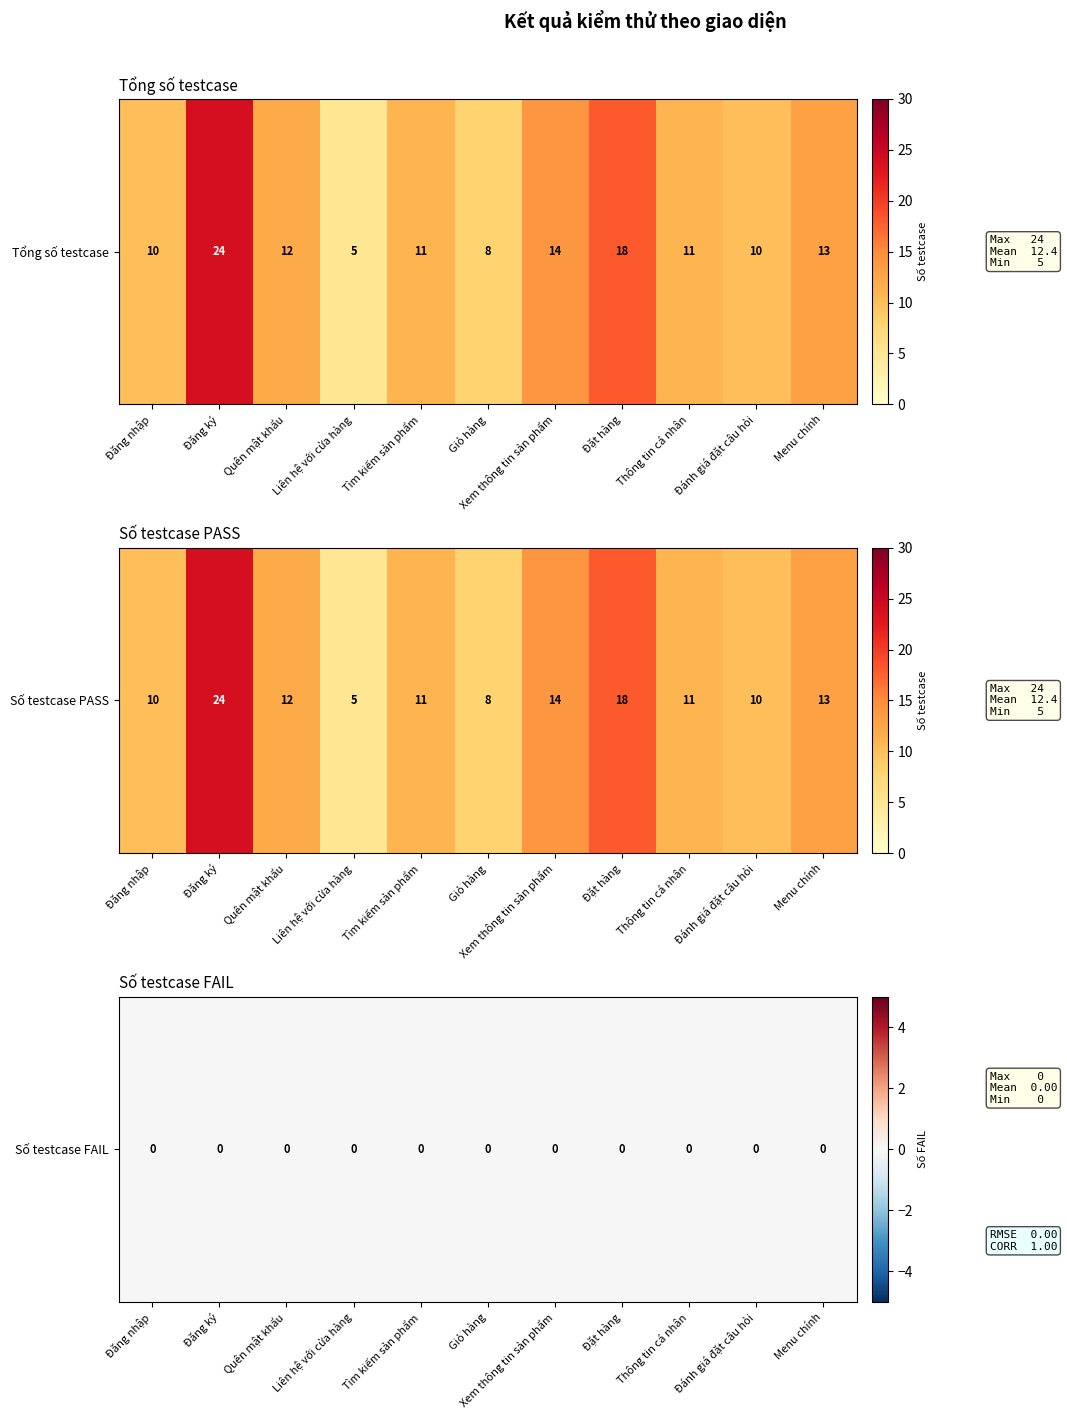

How many data points in Giỏ hàng are less than 8?

1